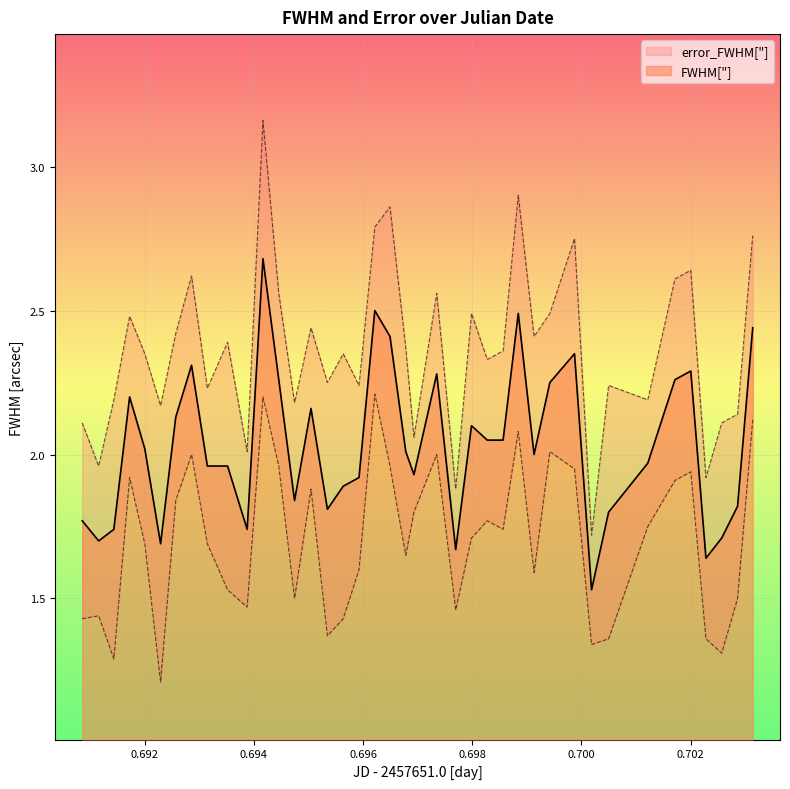

True or false: error_FWHM["] has a value of 0.2 at 0.70018519.

True